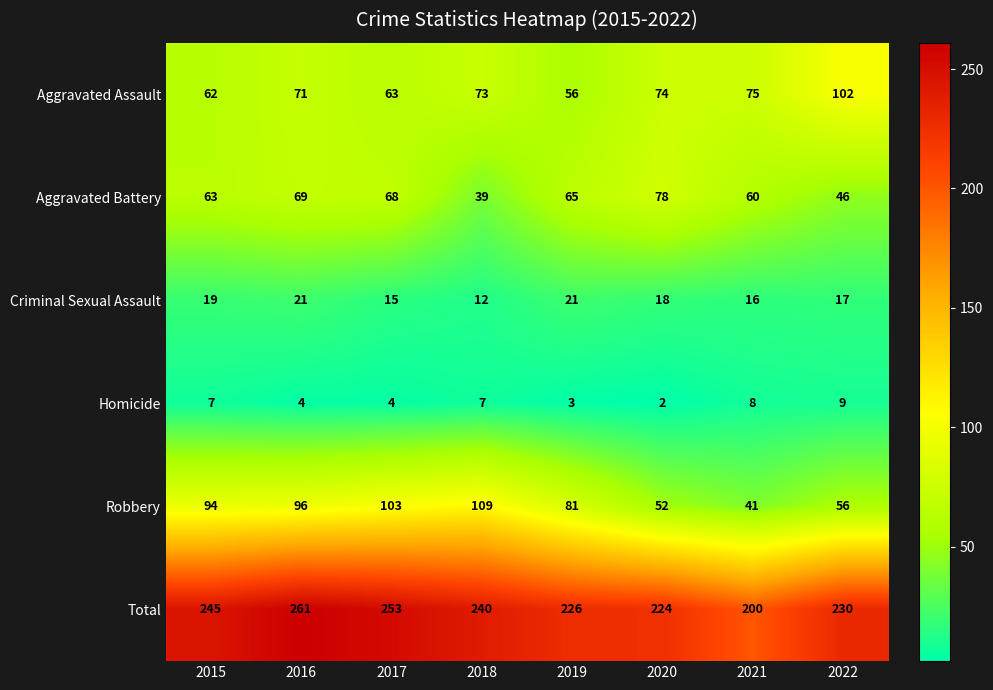

The Aggravated Battery series shows 125 at 2020. True or false?

False